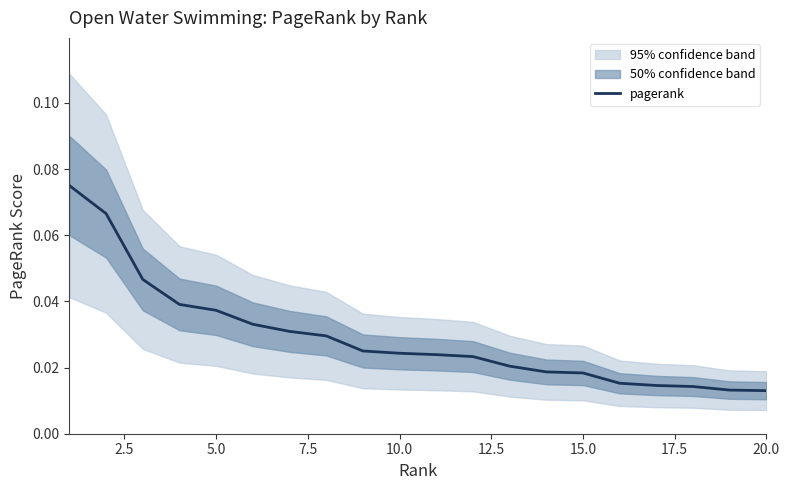

What is the difference between the maximum and minimum values?

0.1